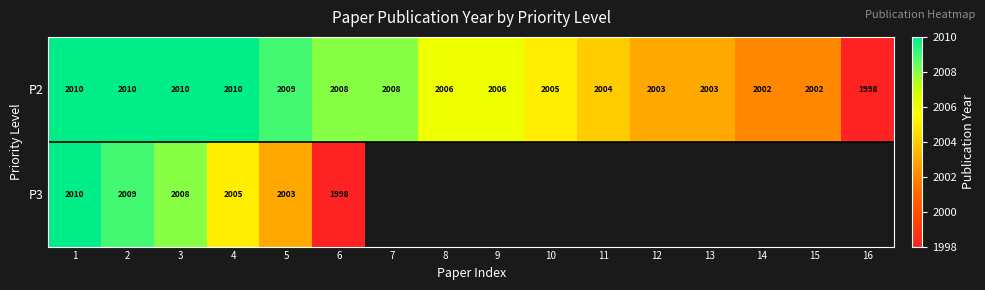

What is the sum of all P2 values?

32094